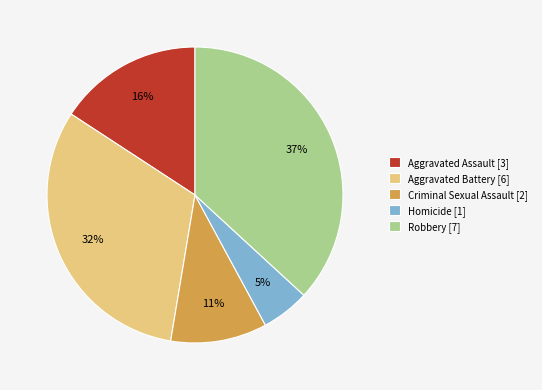

How many segments does this pie chart have?

5